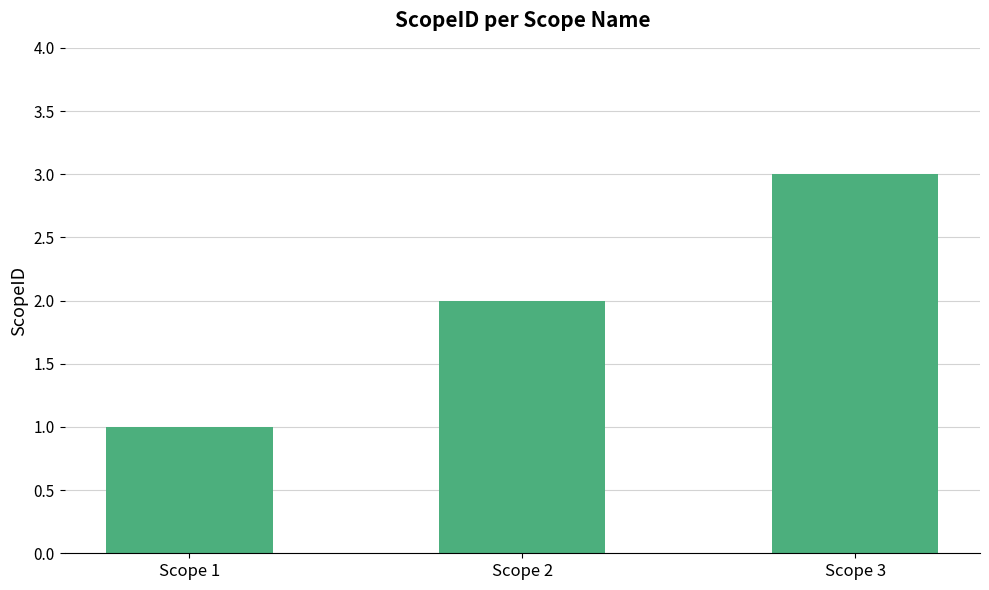

Does the chart contain any negative values?

No